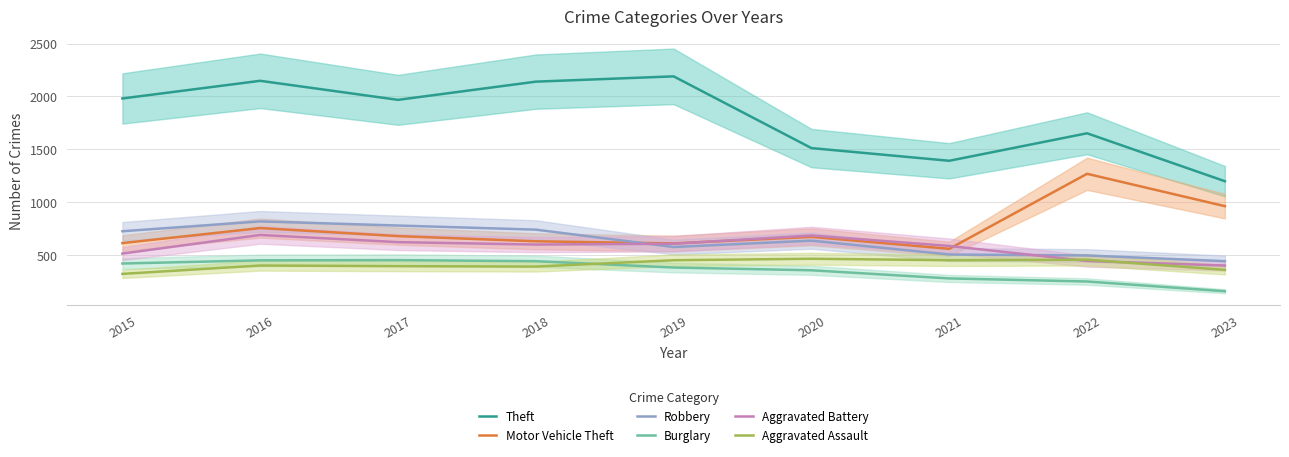

How many lines are shown in the chart?

6